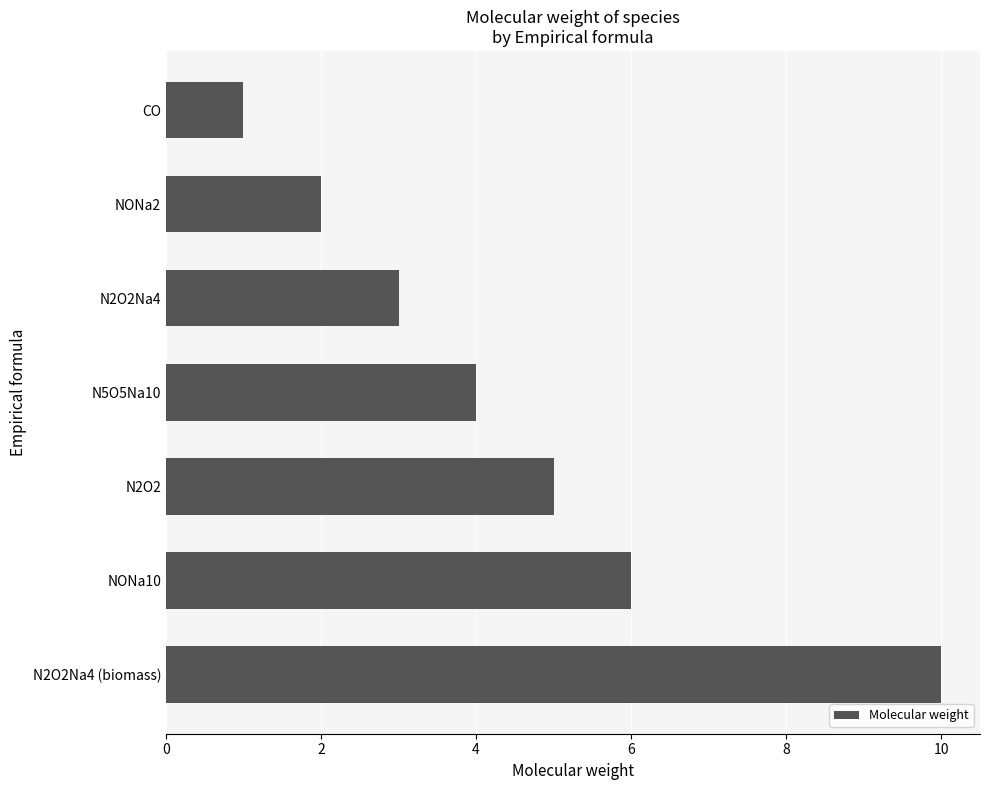

Reading top to bottom, what are all the values shown in this chart?

CO=1	NONa2=2	N2O2Na4=3	N5O5Na10=4	N2O2=5	NONa10=6	N2O2Na4 (biomass)=10